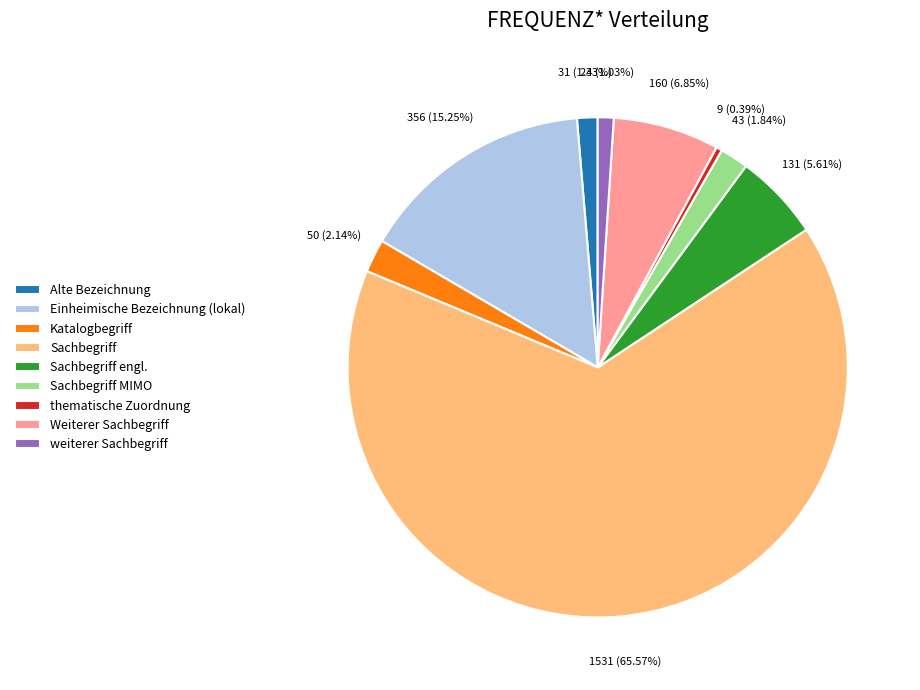

To the nearest percent, what portion does Sachbegriff engl. represent?

6%